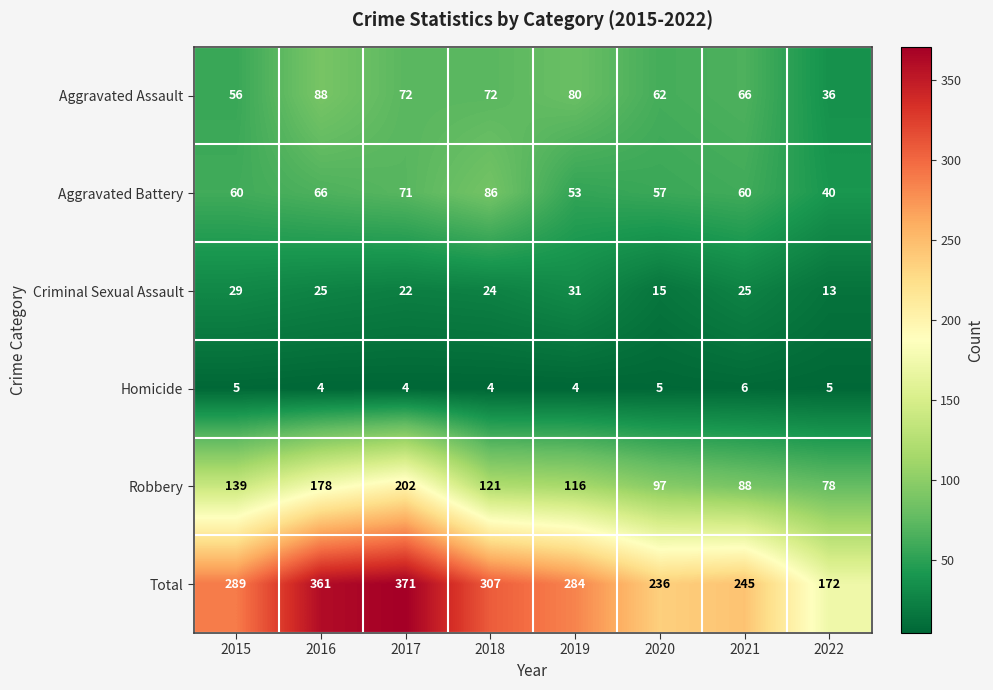

What is the average value of the Homicide series?

5